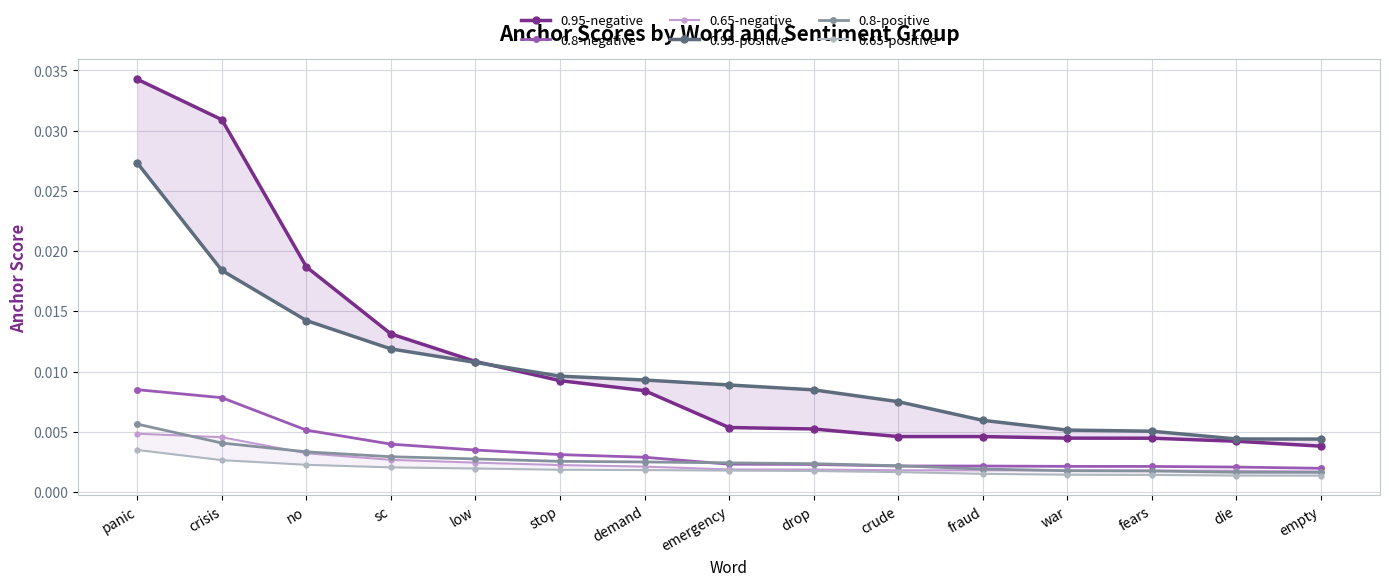

Which series has the largest total across all categories?

0.95-negative